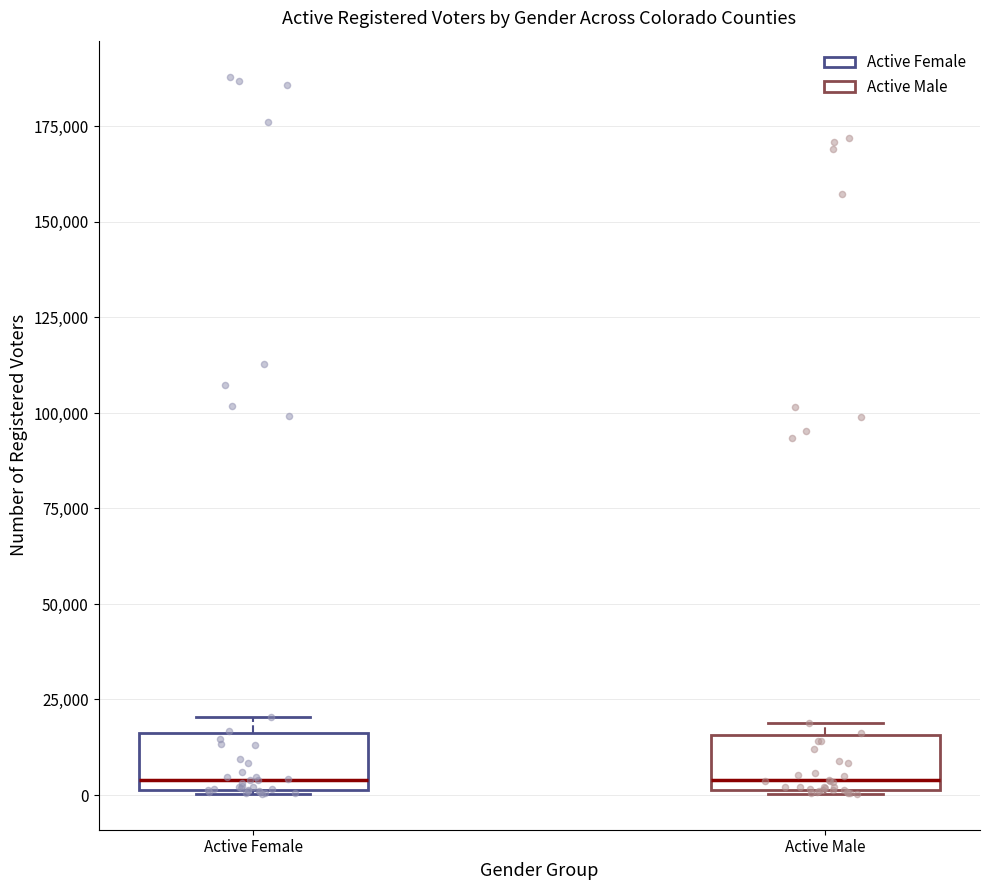

Reading left to right, read every box against the y-axis: the position of its median line, the range the box covers, and the ends of its whiskers. The values are not printed on the chart, so give them approximately, as read against the axis.

Active Female: median 5000, box 0 to 15000, whiskers 0 to 20000
Active Male: median 5000, box 0 to 15000, whiskers 0 to 20000